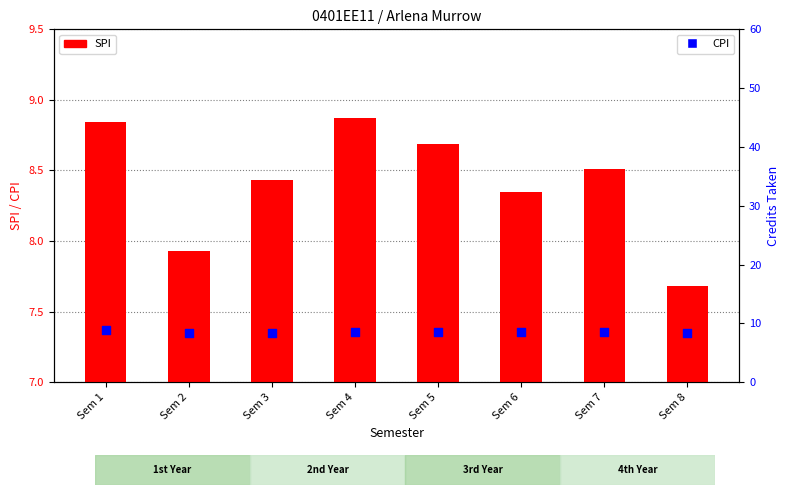

Is the value of SPI at Sem 3 greater than the value of CPI at Sem 4?

No